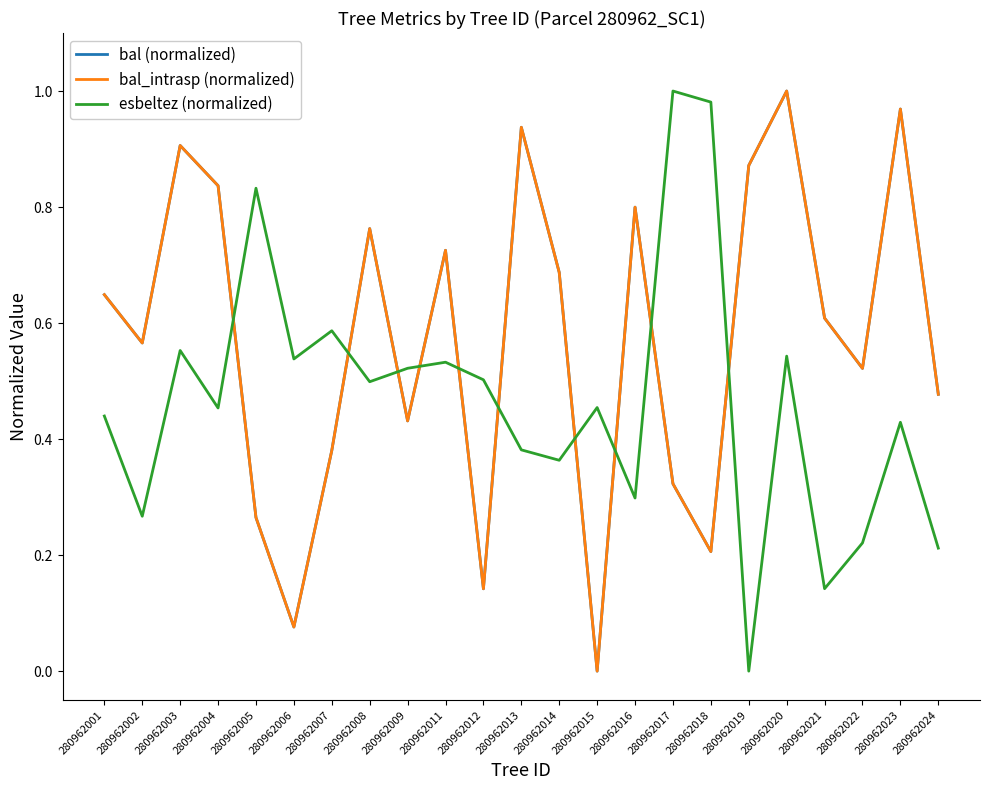

At which category is the sum across all series the highest?

280962020